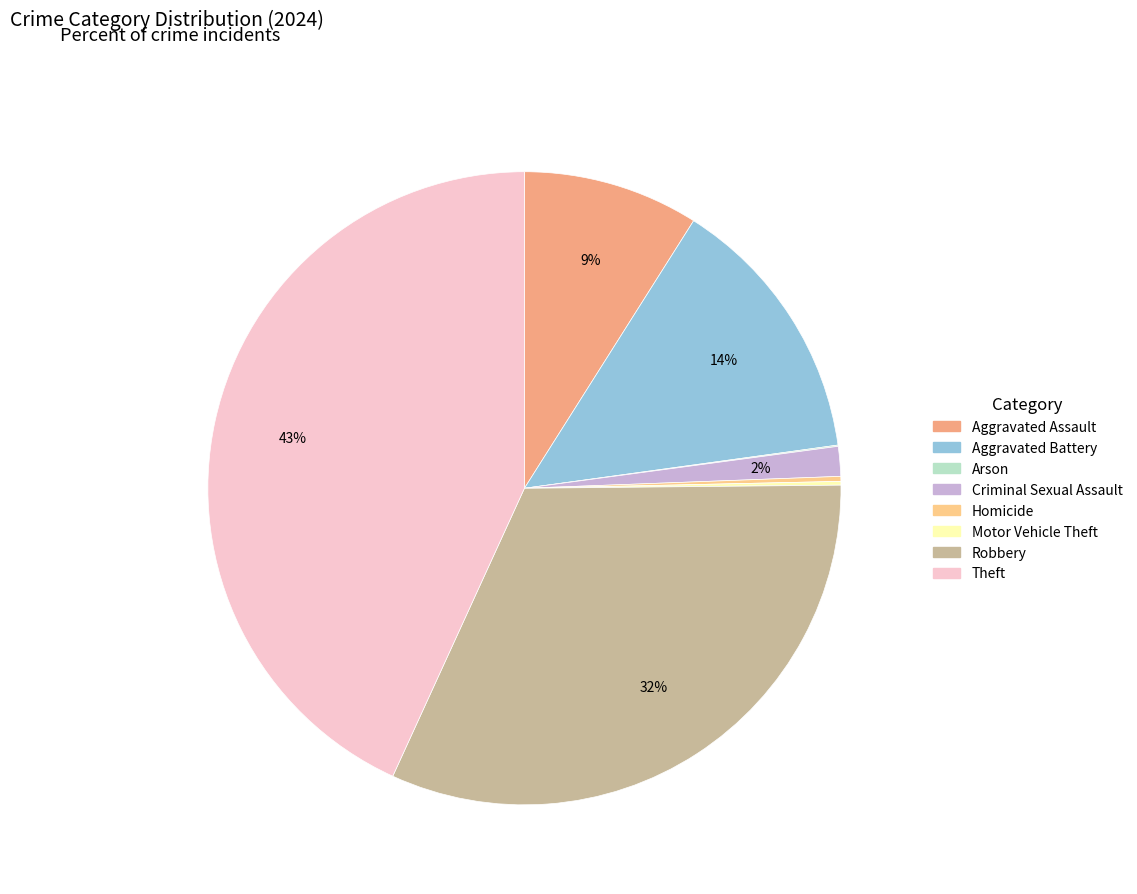

Which has a higher value, Aggravated Assault or Robbery?

Robbery